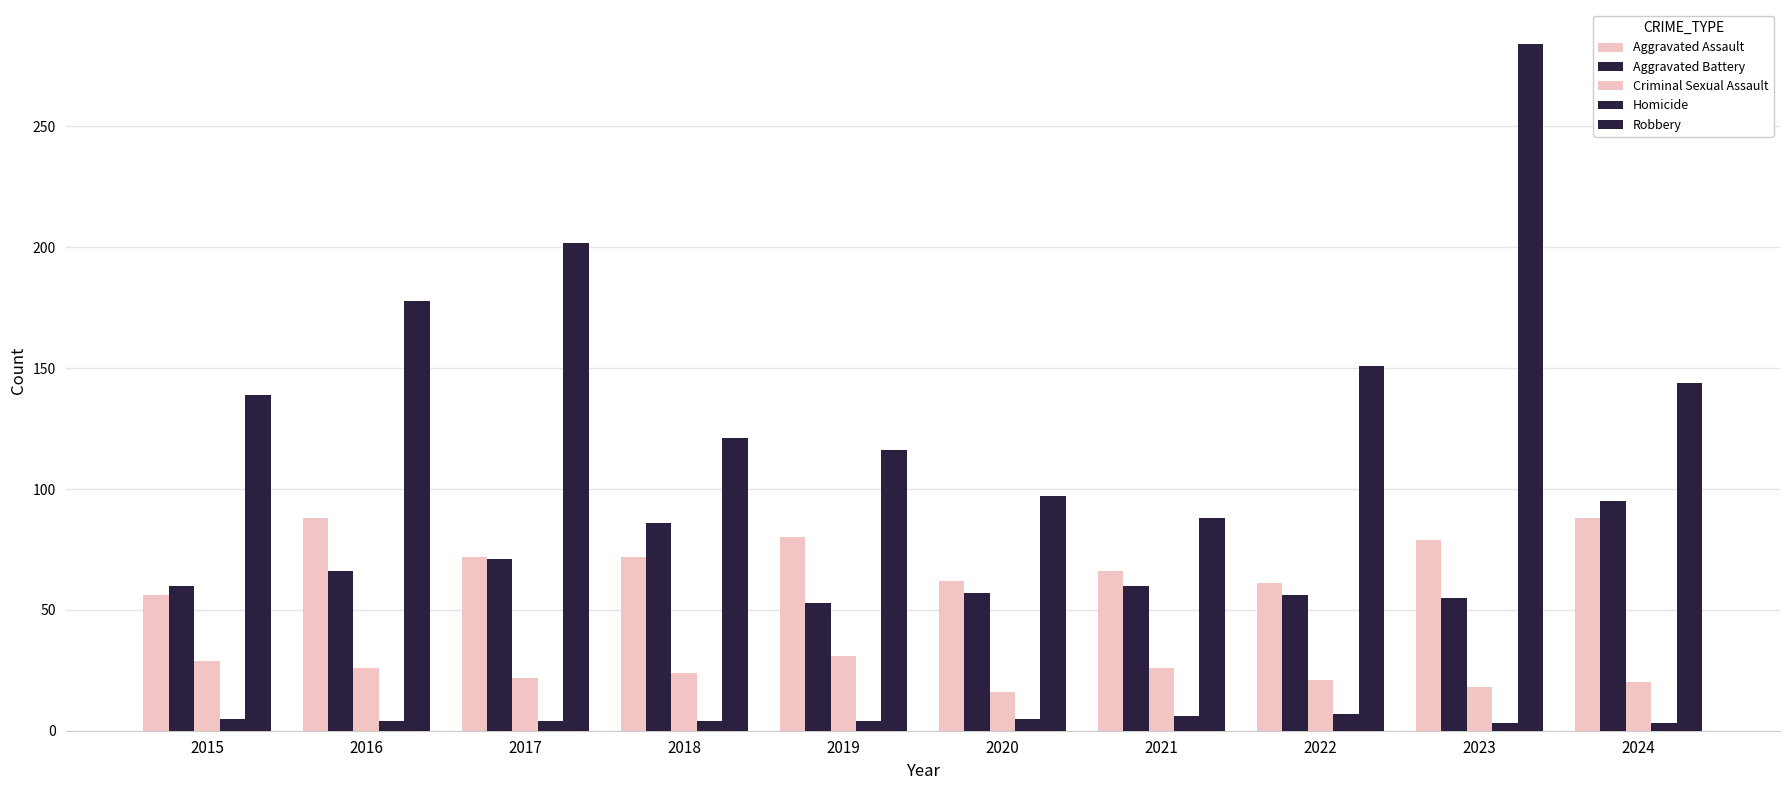

How many data points in Criminal Sexual Assault are less than 24?

5